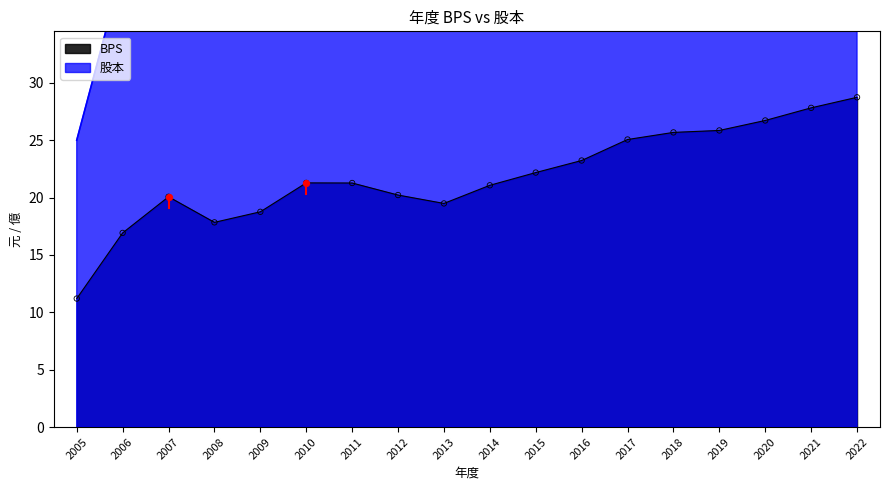

At how many categories does at least one series exceed 20?

18